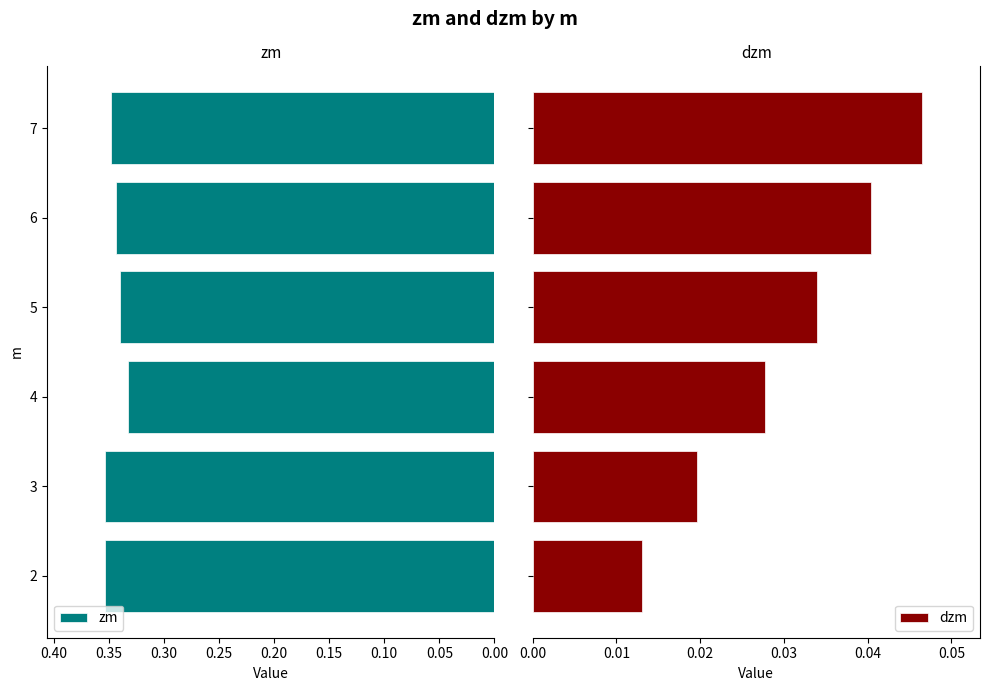

Does the chart contain any negative values?

No